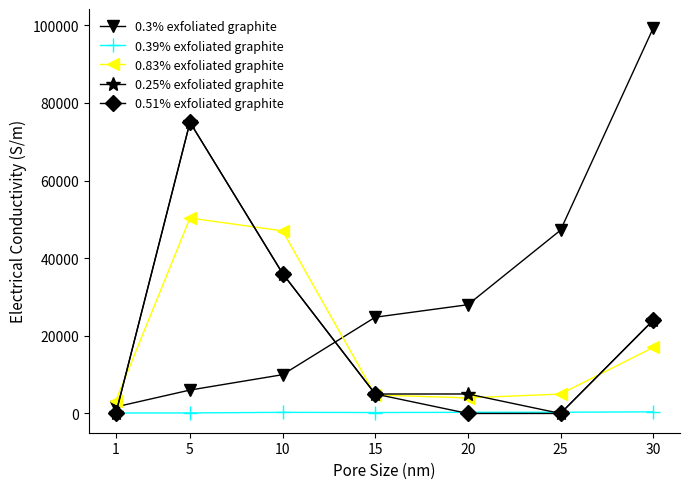

What are all the series names shown in the legend?

0.3% exfoliated graphite, 0.39% exfoliated graphite, 0.83% exfoliated graphite, 0.25% exfoliated graphite, 0.51% exfoliated graphite